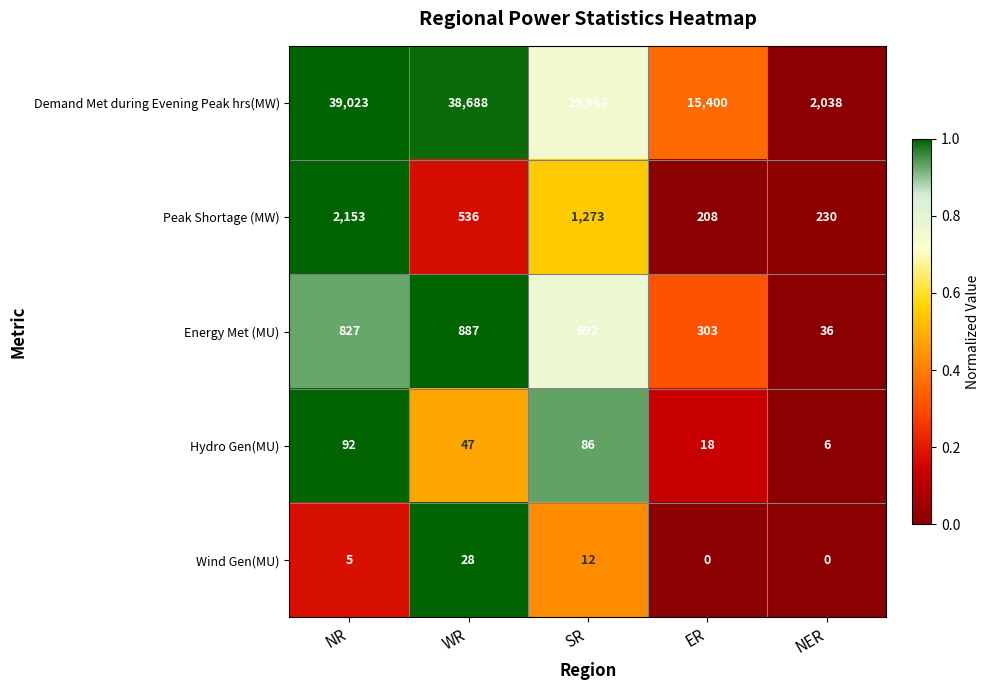

What is the maximum value shown in the chart?

39023